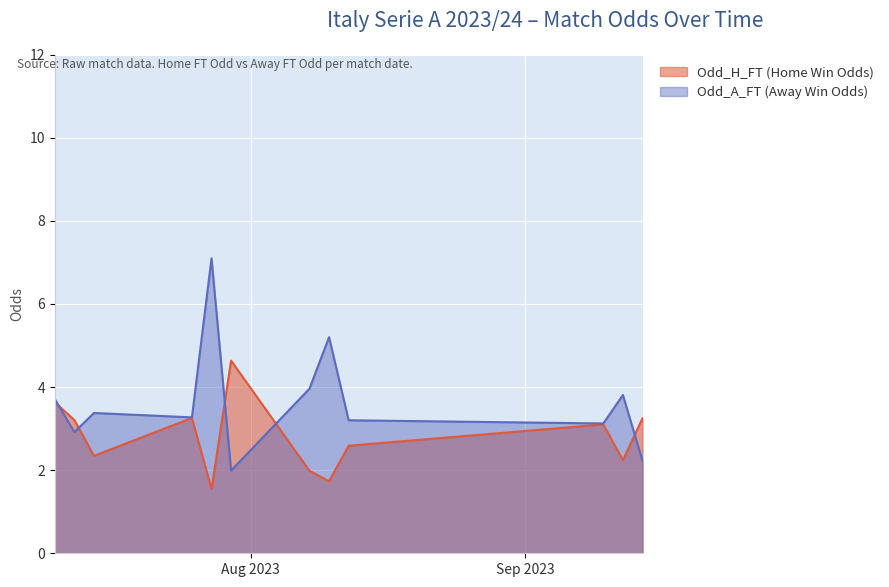

What is the highest value of the Odd_H_FT (Home Win Odds) series?

4.6